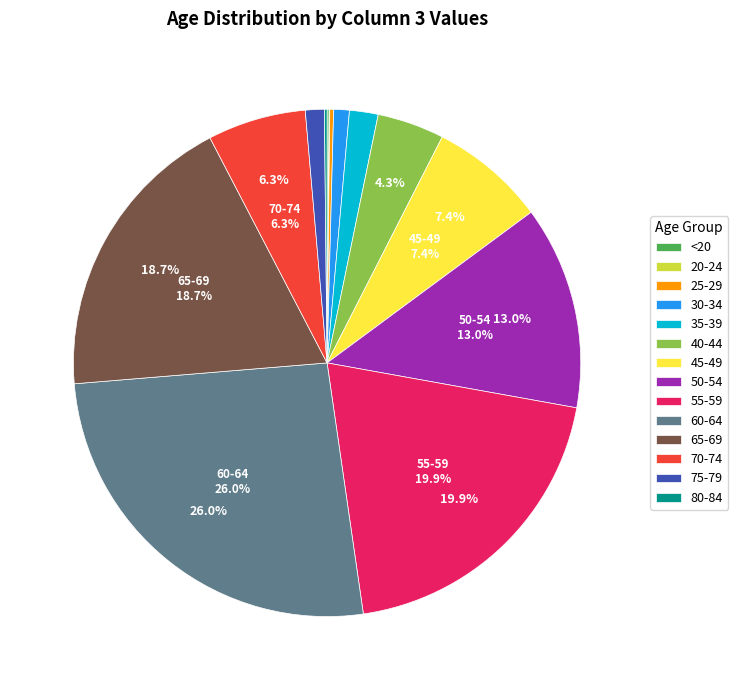

Which slice is the largest?

60-64